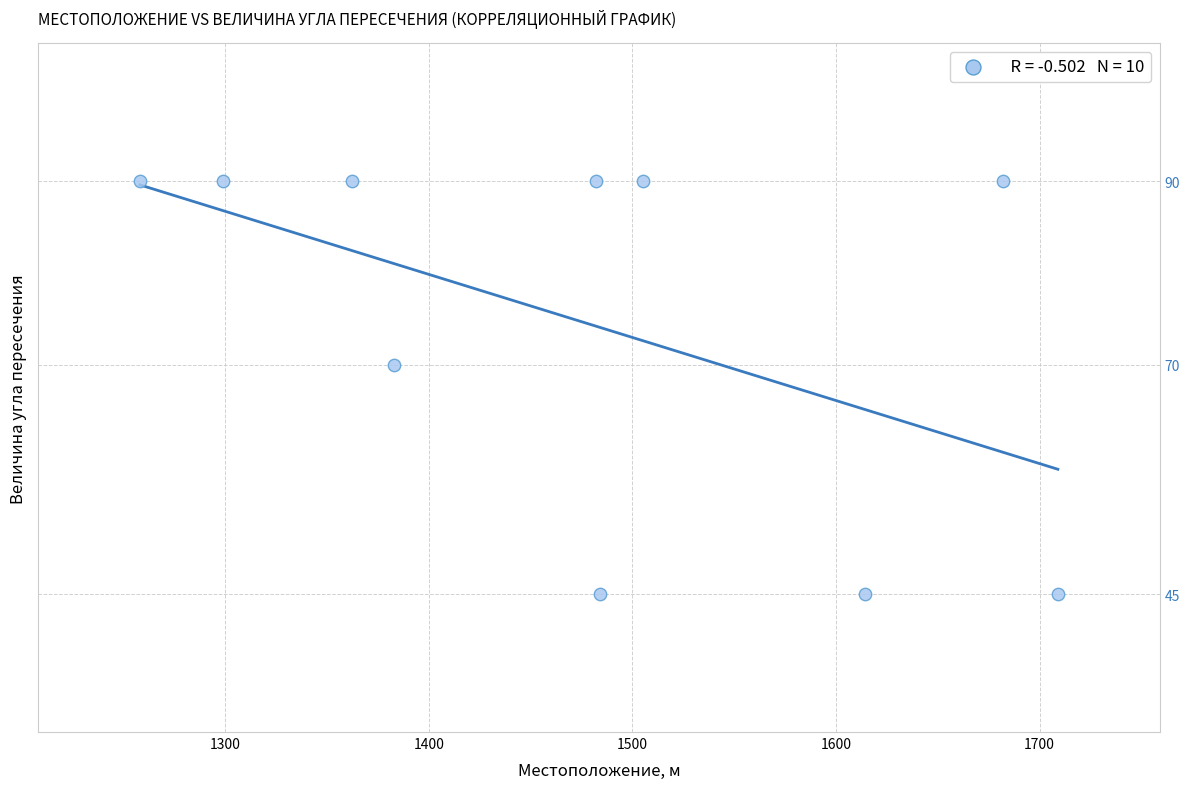

What Y value in the scatter plot is closest to 67?

70